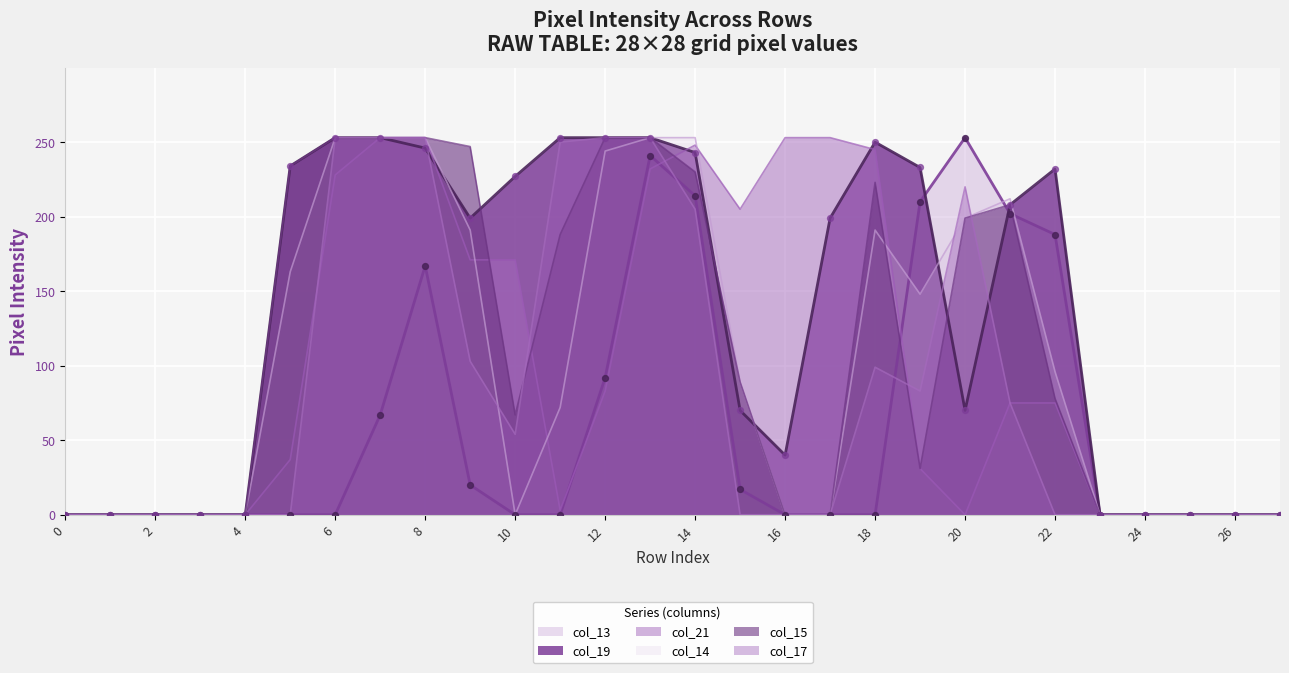

Is the value of col_14 at 2 greater than the value of col_19 at 16?

No